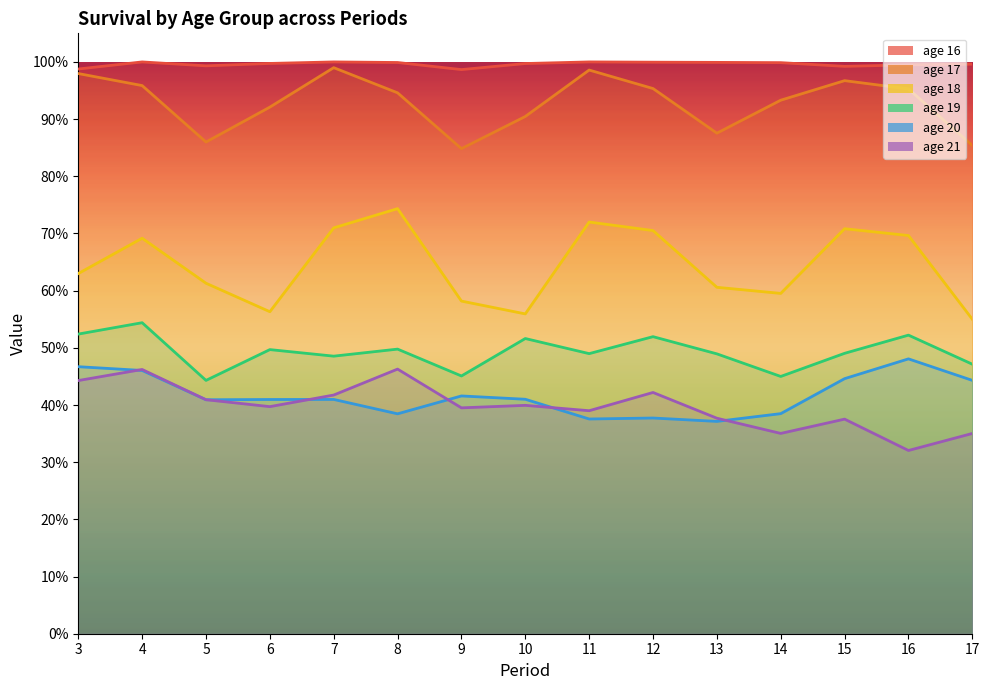

Does the chart have visible grid lines?

No